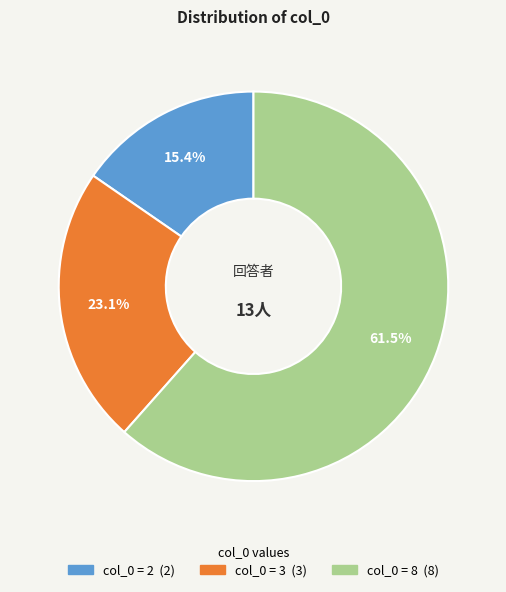

Is there a majority slice in this chart?

Yes